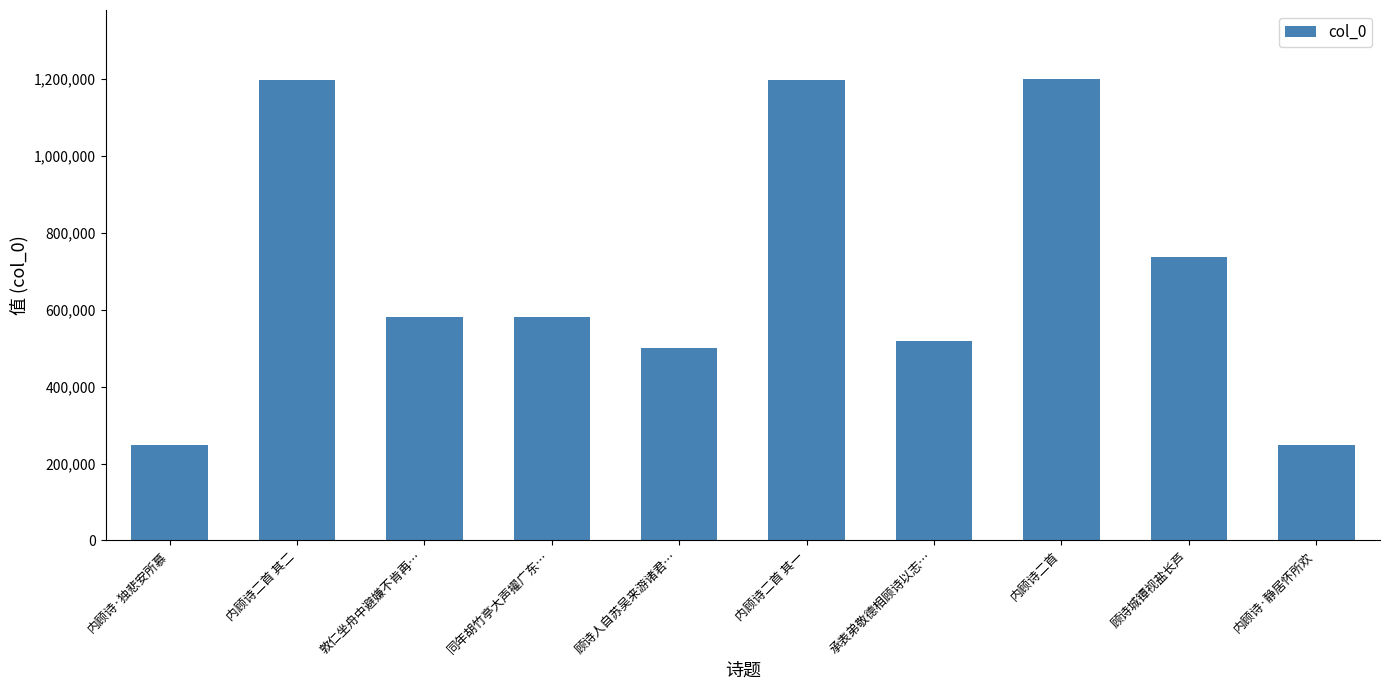

How many categories are shown in the chart?

10